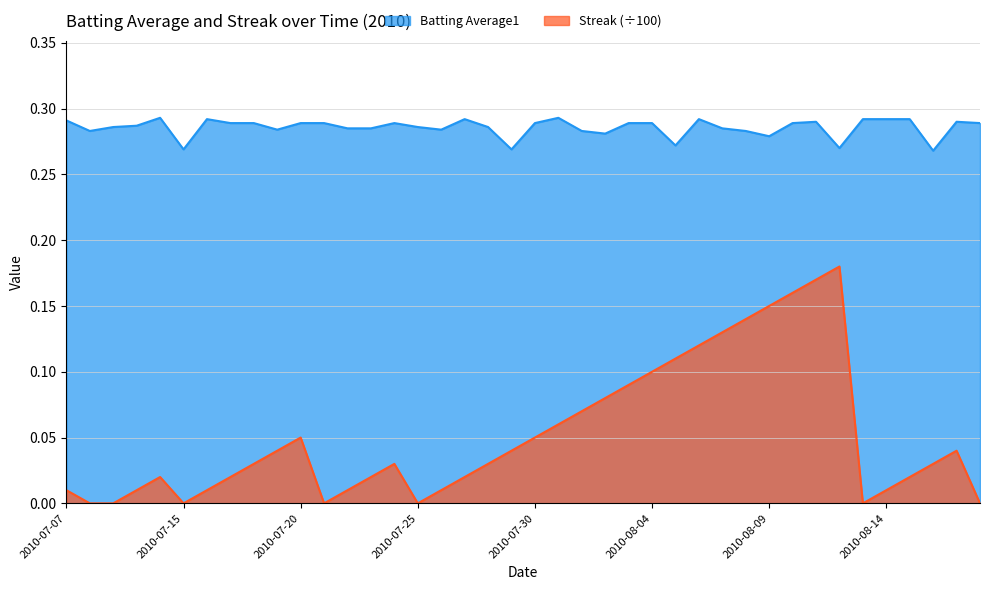

At which label does Streak reach its minimum?

2010-07-08